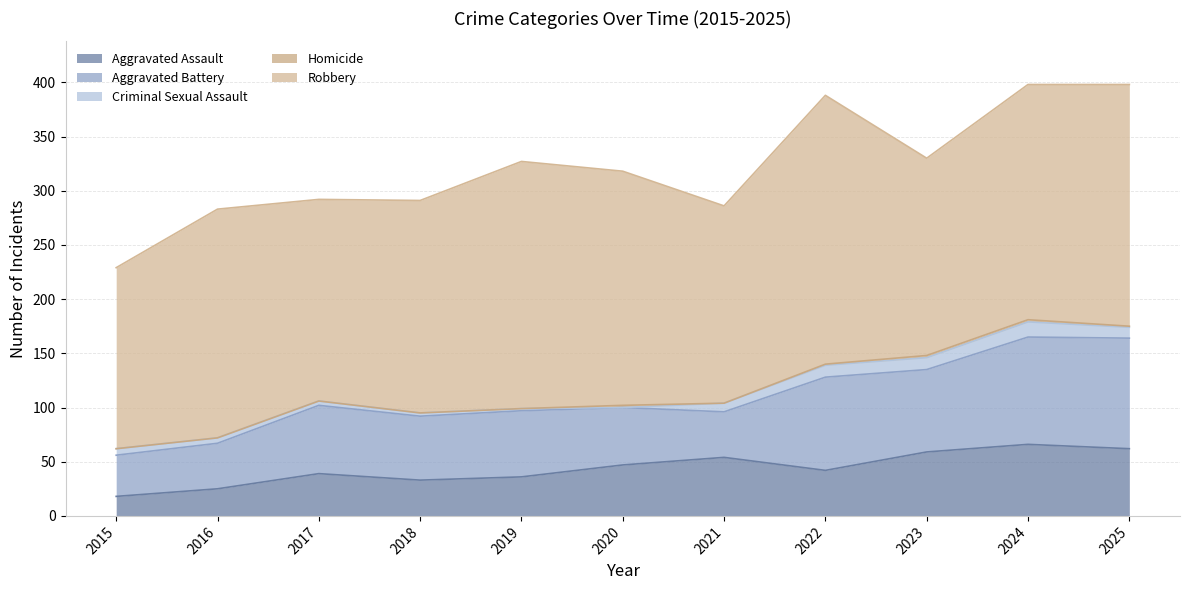

Which label corresponds to the largest value in the chart?

2022